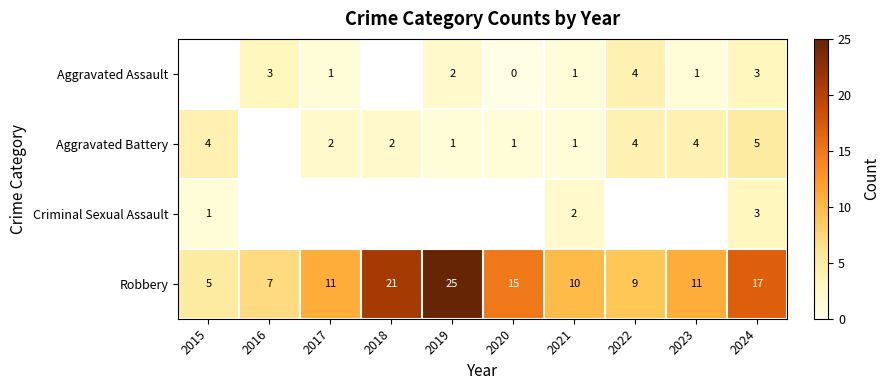

What is the spread (max minus min) of values at 2020?

15.0